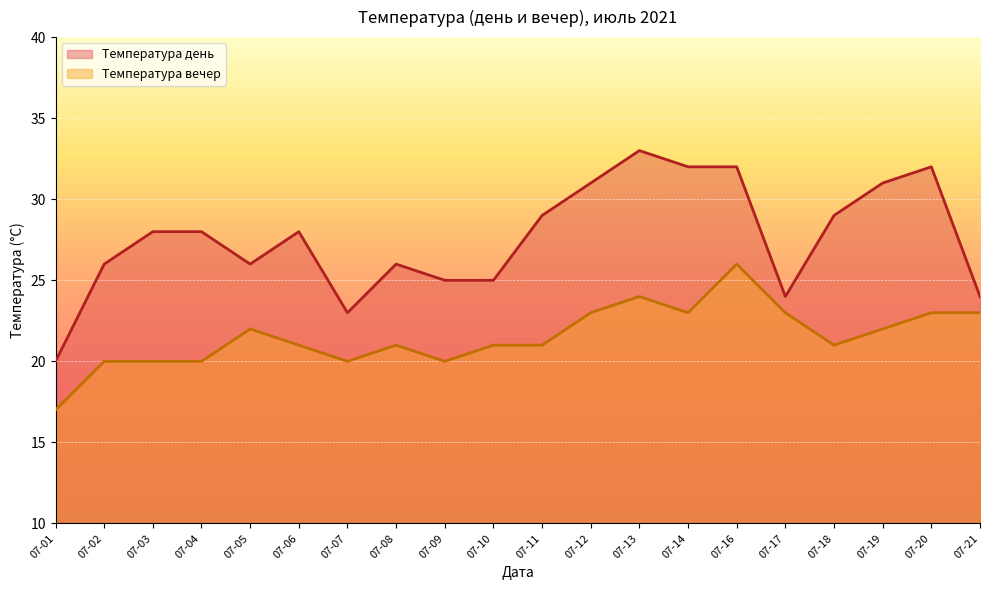

What is the approximate value of Температура день at 07-07, to the nearest 10?

20